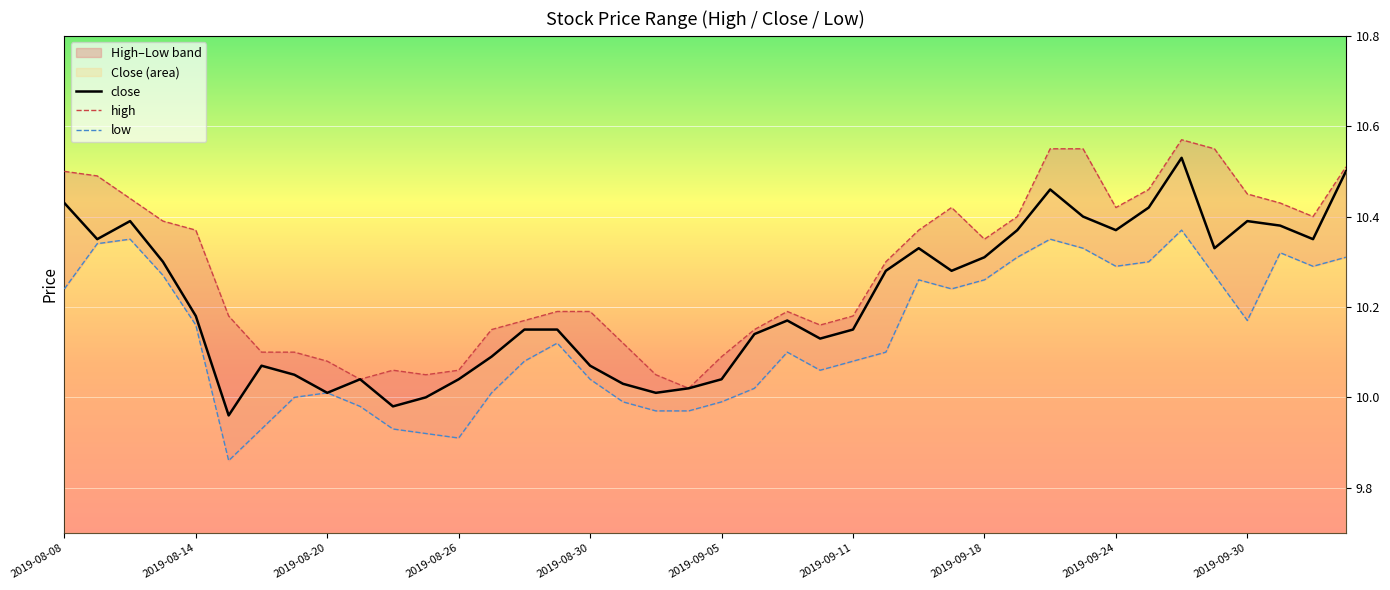

In low, how many points are lower than both neighbors (excluding endpoints)?

7